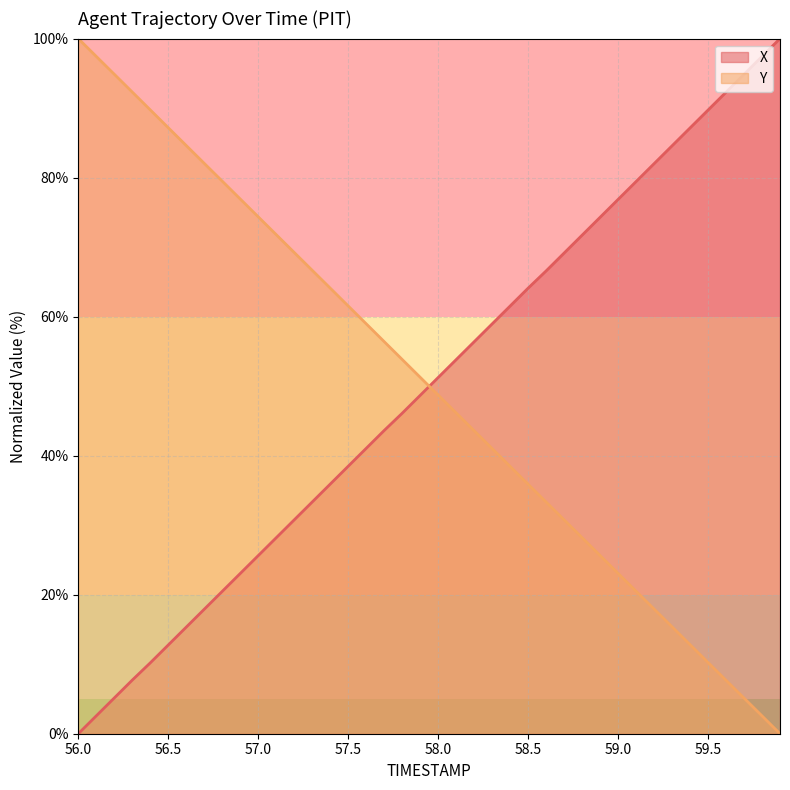

How many series are shown in this chart?

2